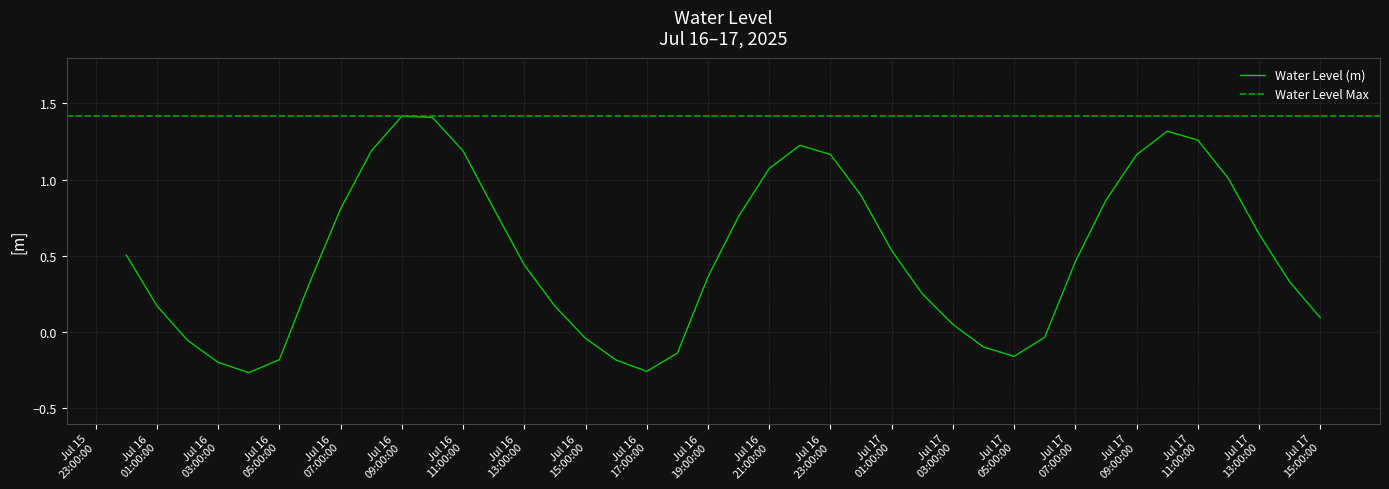

What is the maximum value shown in the chart?

1.4